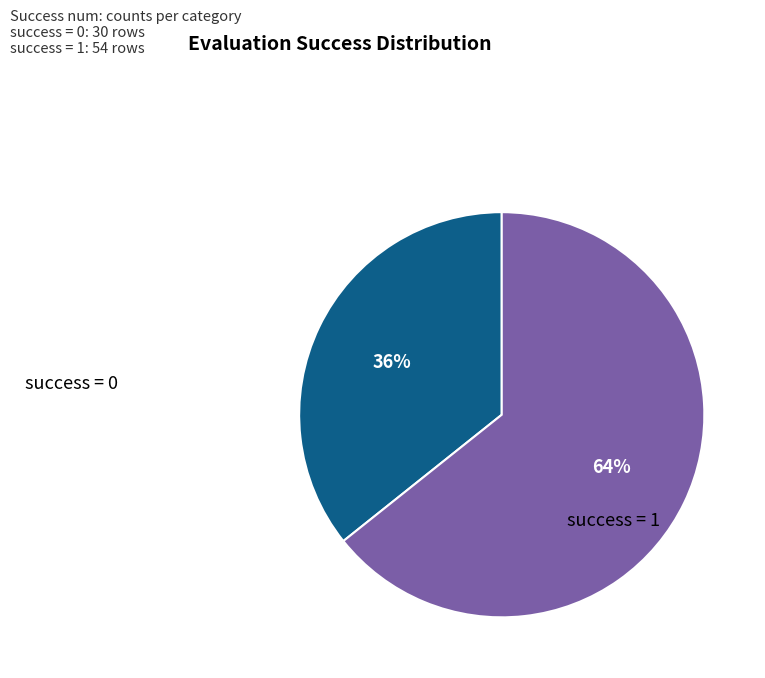

To the nearest percent, what is the average slice percentage?

50%